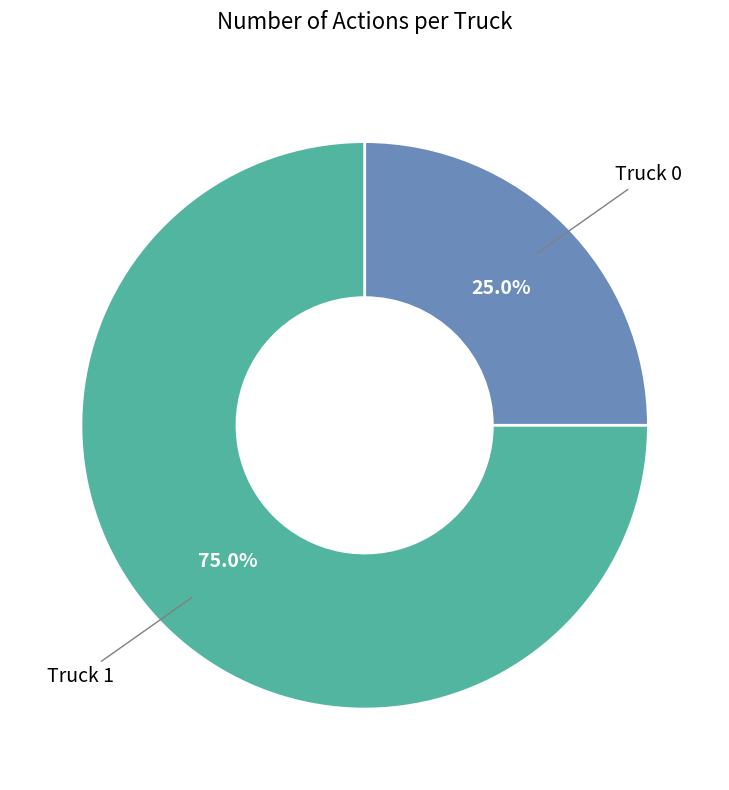

How many slices are in this pie chart?

2